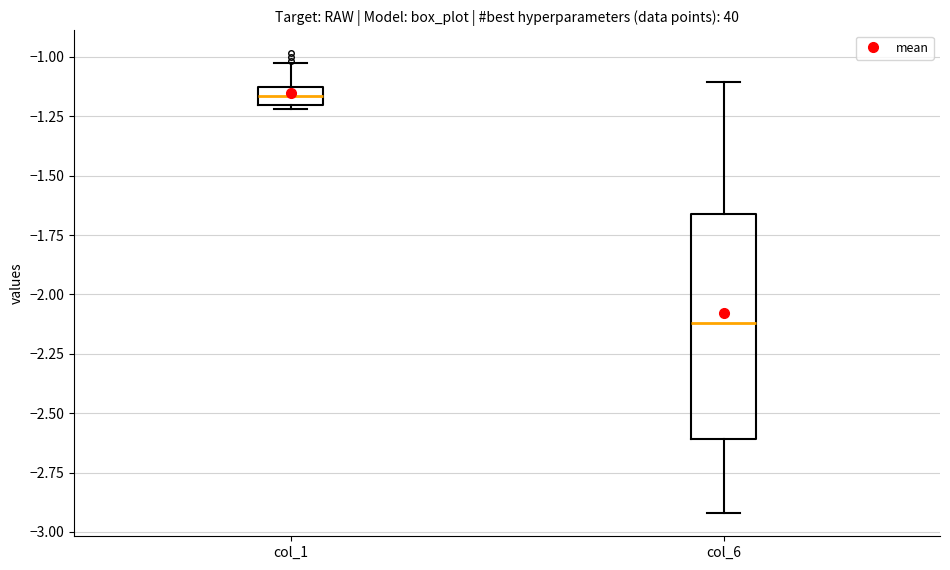

Which box is the tallest, from its lower edge to its upper edge?

col_6